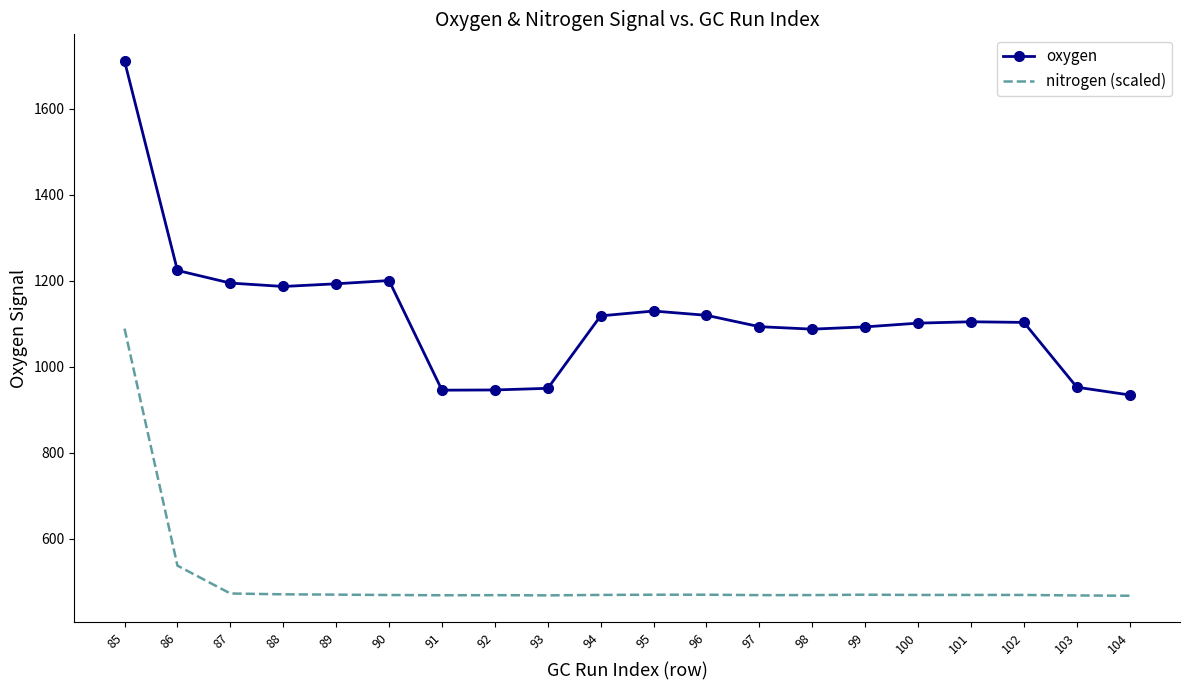

List the series in order of their overall mean, highest first.

oxygen, nitrogen (scaled)